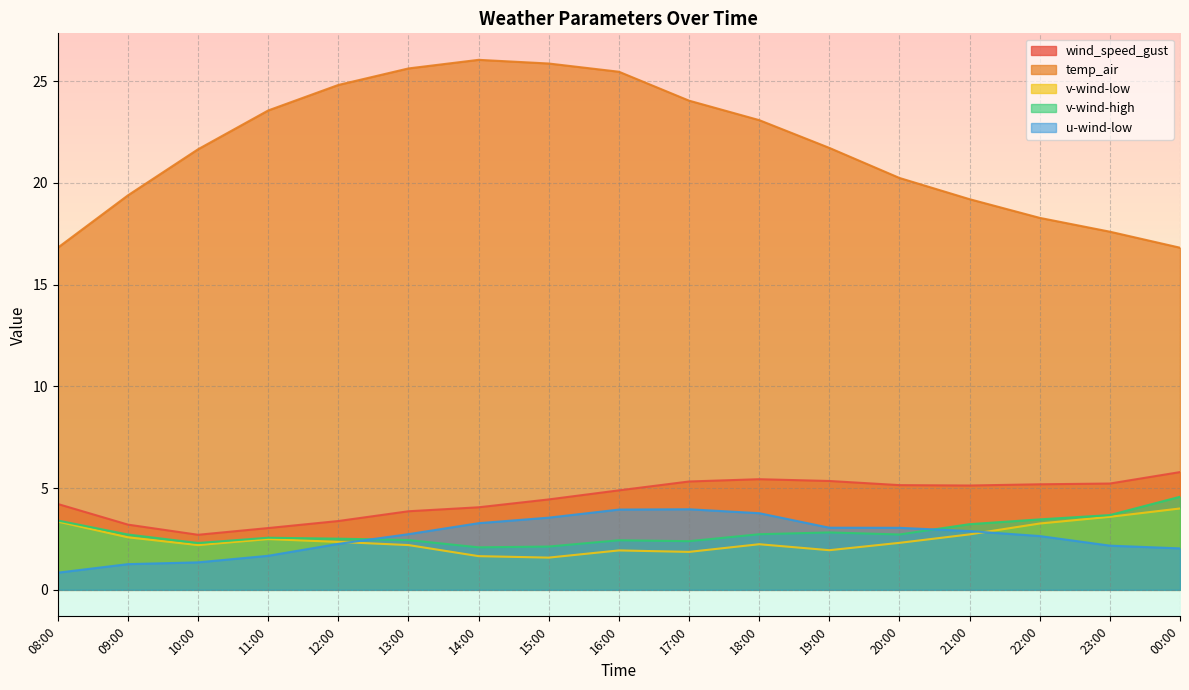

True or false: wind_speed_gust and v-wind-low intersect in this chart.

False